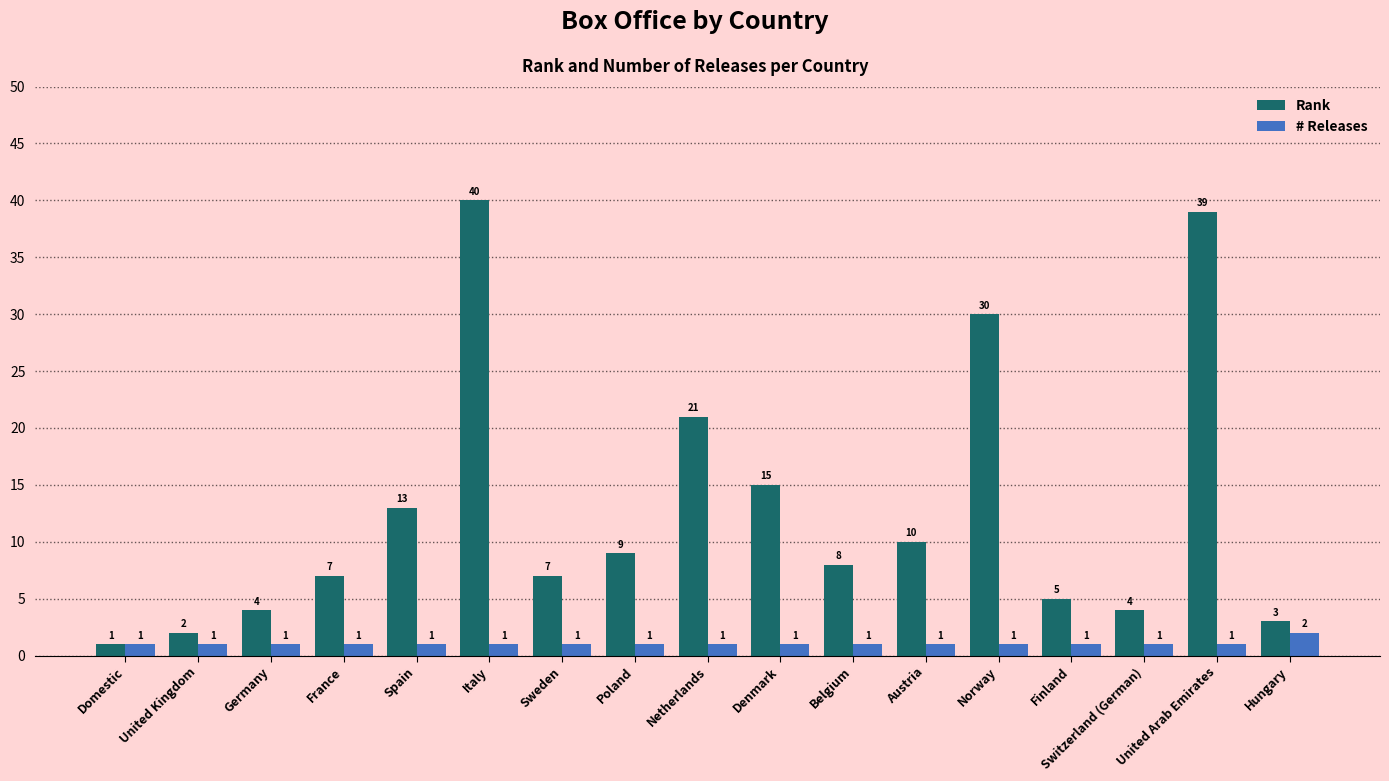

At how many categories does at least one series exceed 6?

11